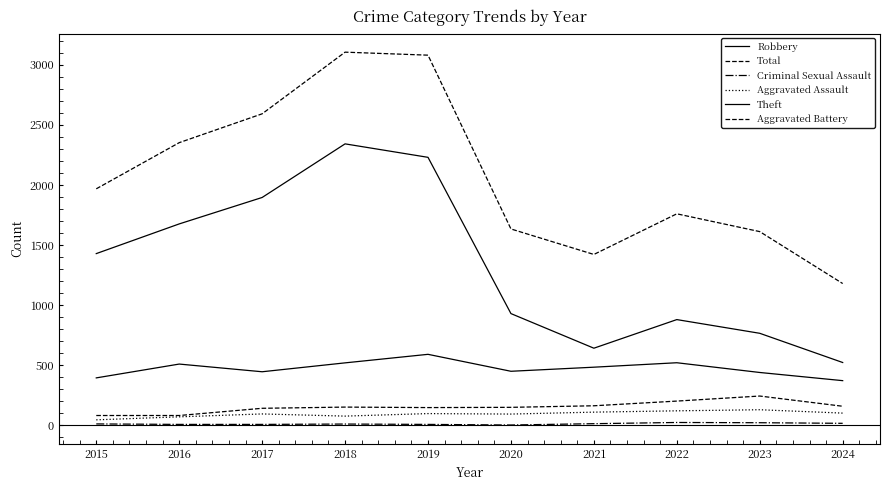

True or false: Criminal Sexual Assault and Robbery cross at least once.

False